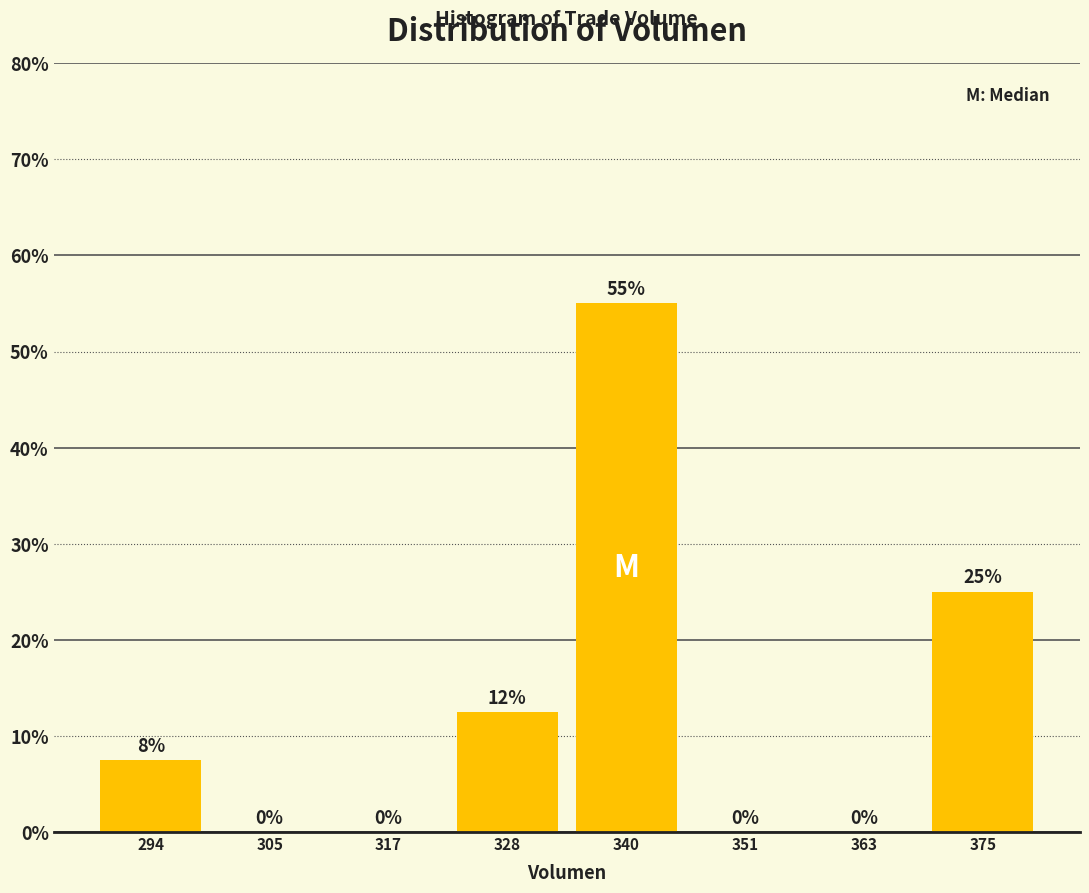

Over which range of the x-axis is the bar tallest?

334 to 346